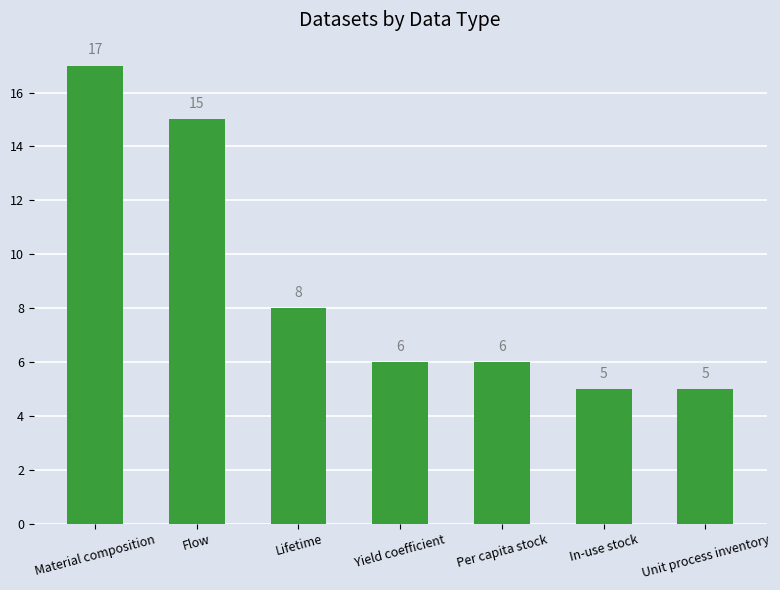

Read the value at Unit process inventory, to the nearest 5.

5